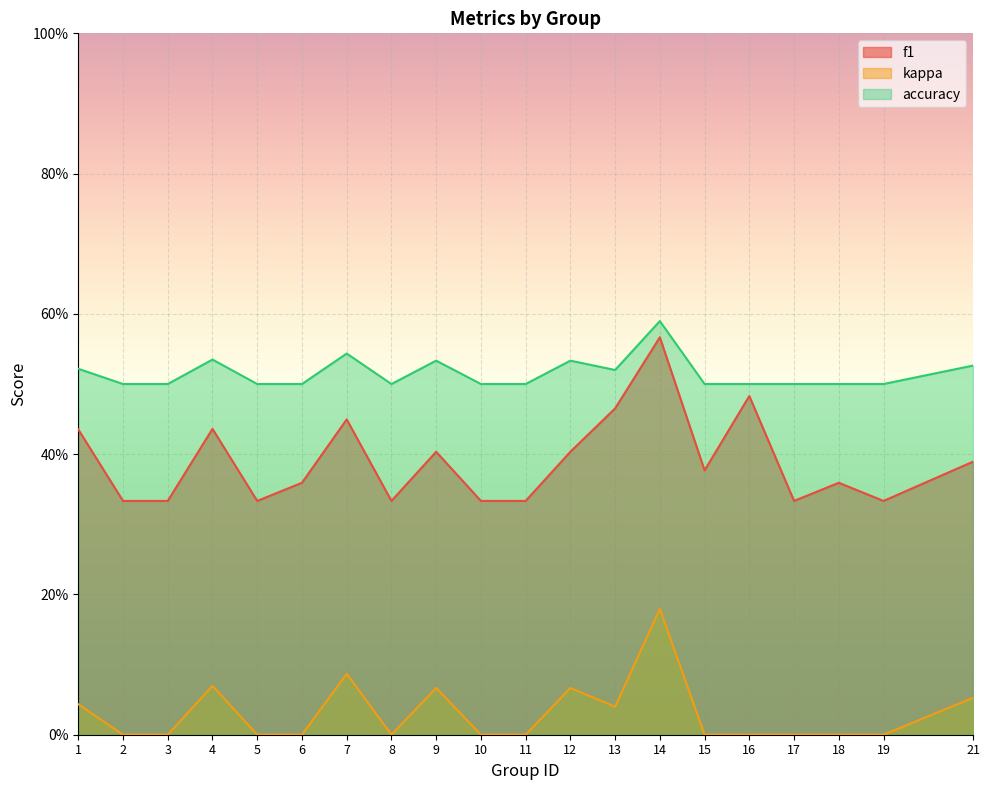

Rank the series by their average value, from lowest to highest.

kappa, f1, accuracy